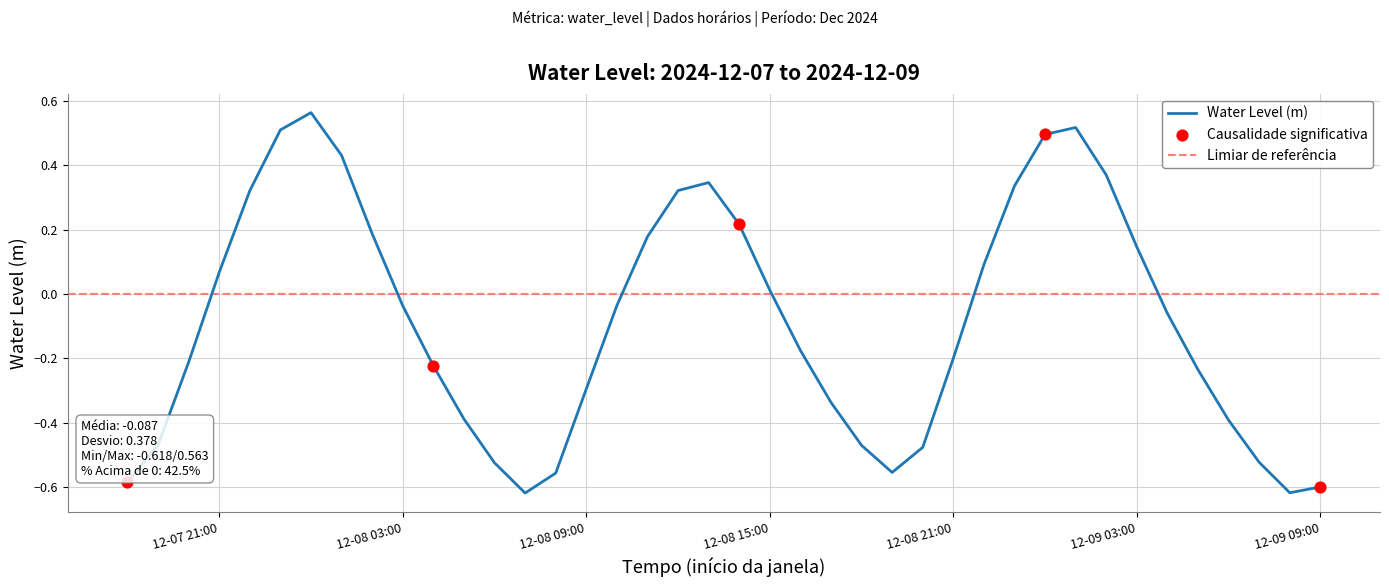

What is the change in value from 2024-12-08 04:00:00 to 2024-12-08 17:00:00?

-0.1